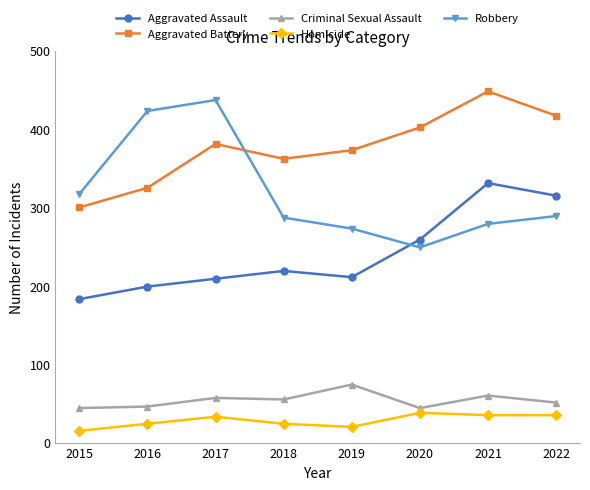

What is the difference between the highest and lowest values at 2020?

364